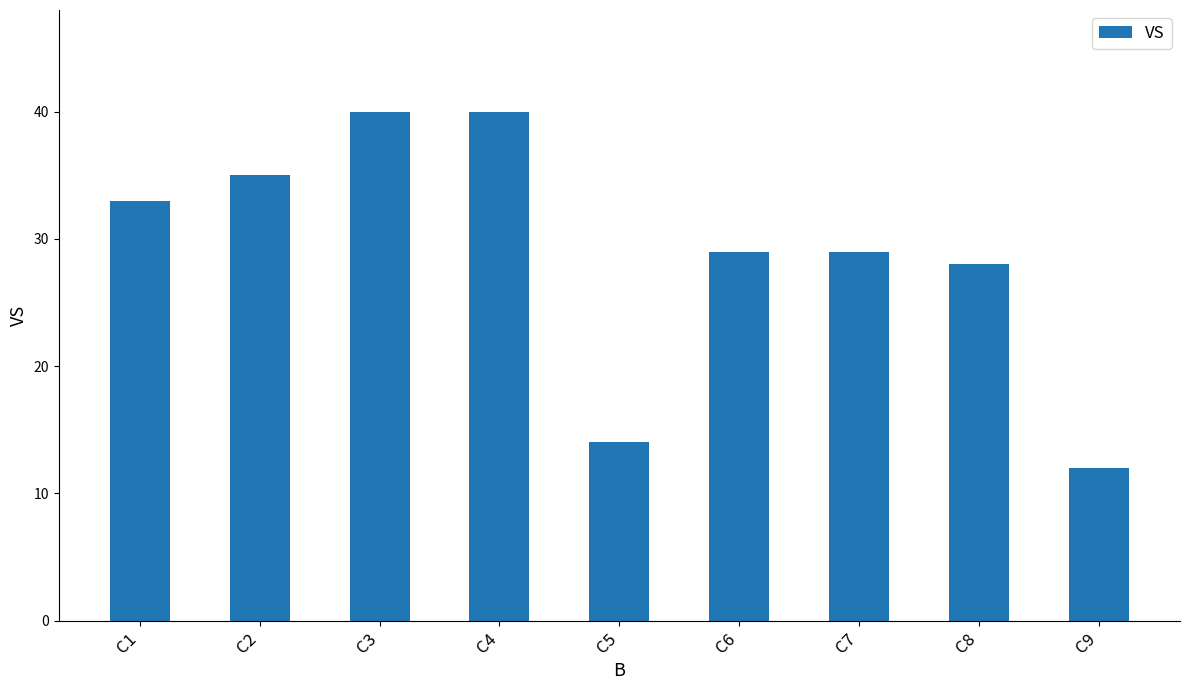

Reading right to left, transcribe all the data shown in this chart.

12	28	29	29	14	40	40	35	33